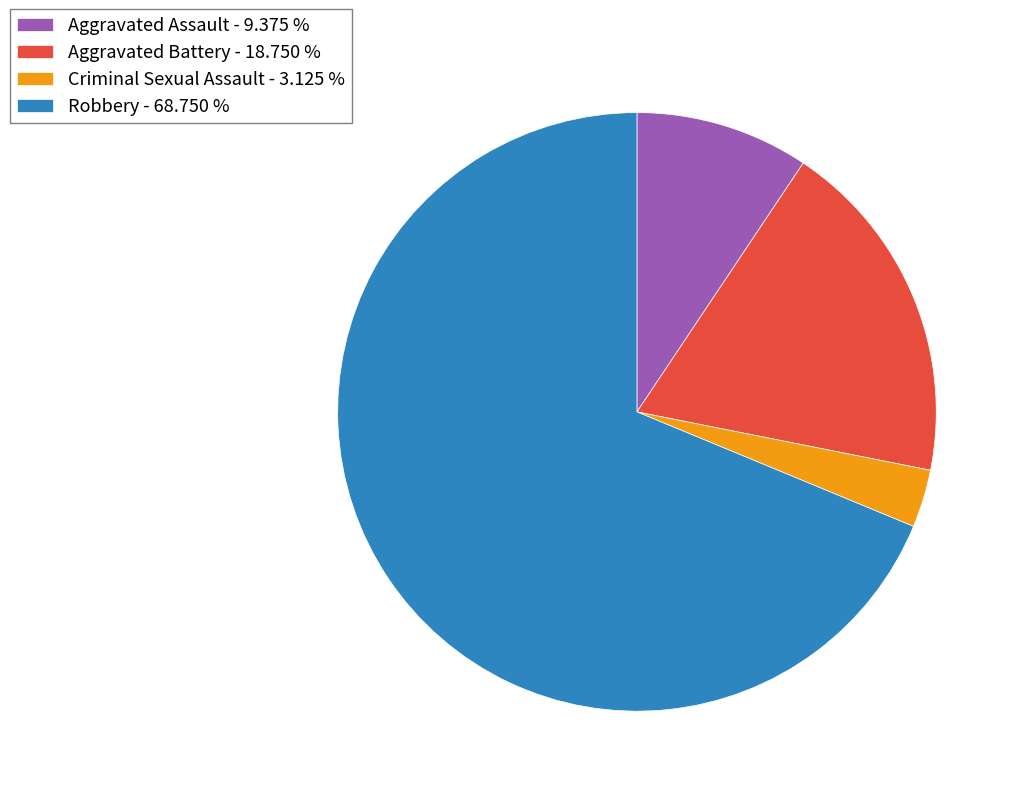

Does Robbery - 68.750 % account for over 50% of the chart?

Yes